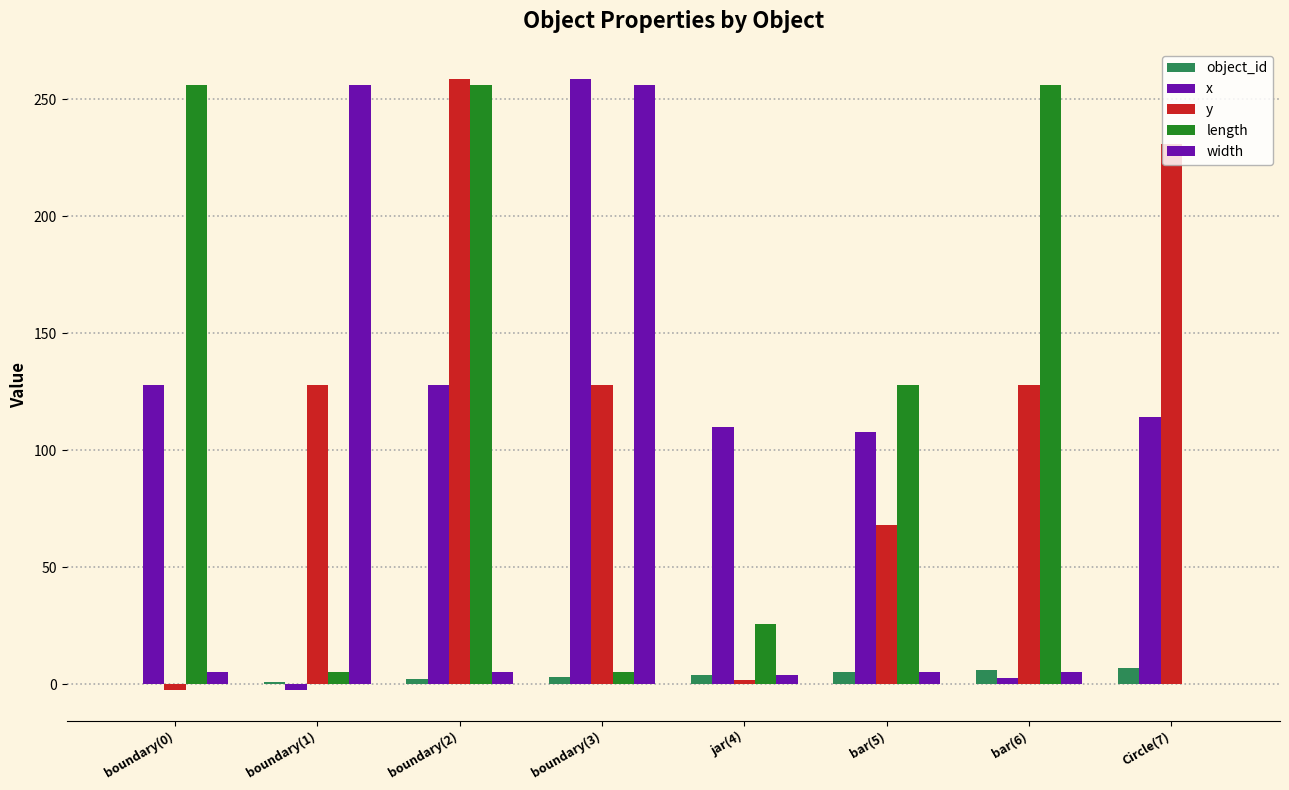

Which series has the largest total across all categories?

y